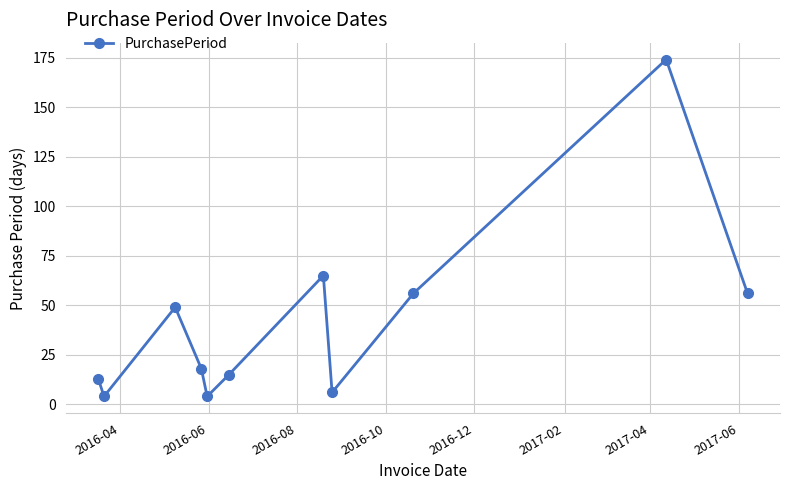

How many points are higher than both their immediate neighbors (excluding endpoints)?

3